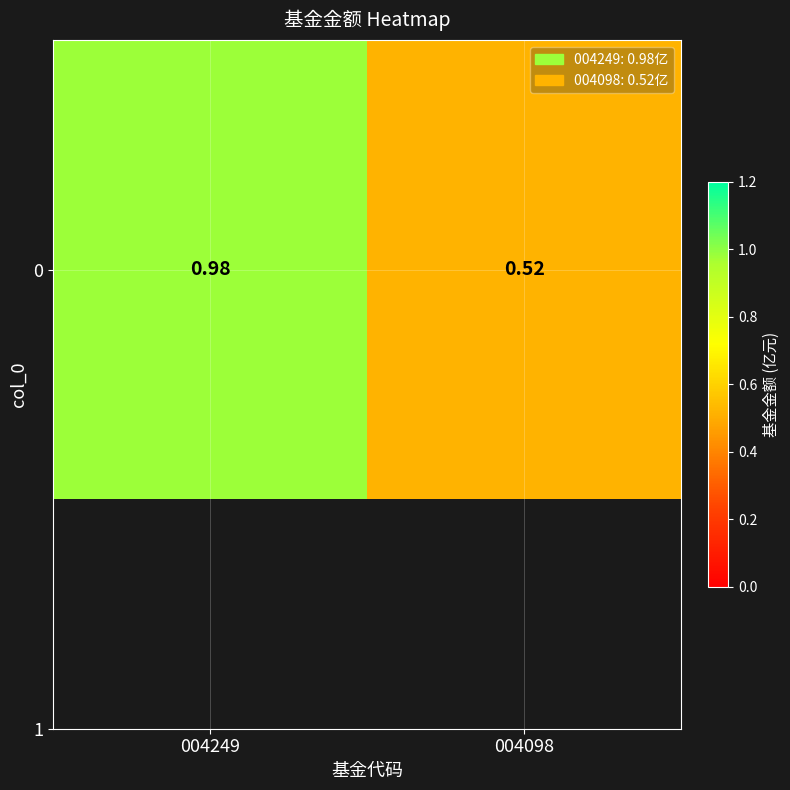

What is the change in value from 004249 to 004098?

-0.5